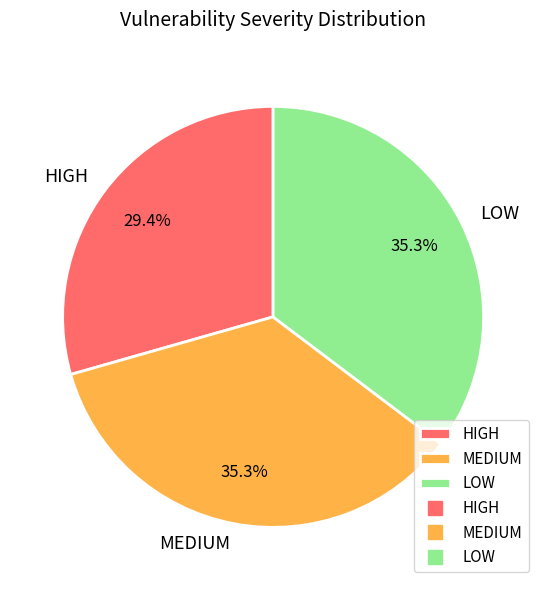

What is the ratio of the value at LOW to the value at MEDIUM?

1.0